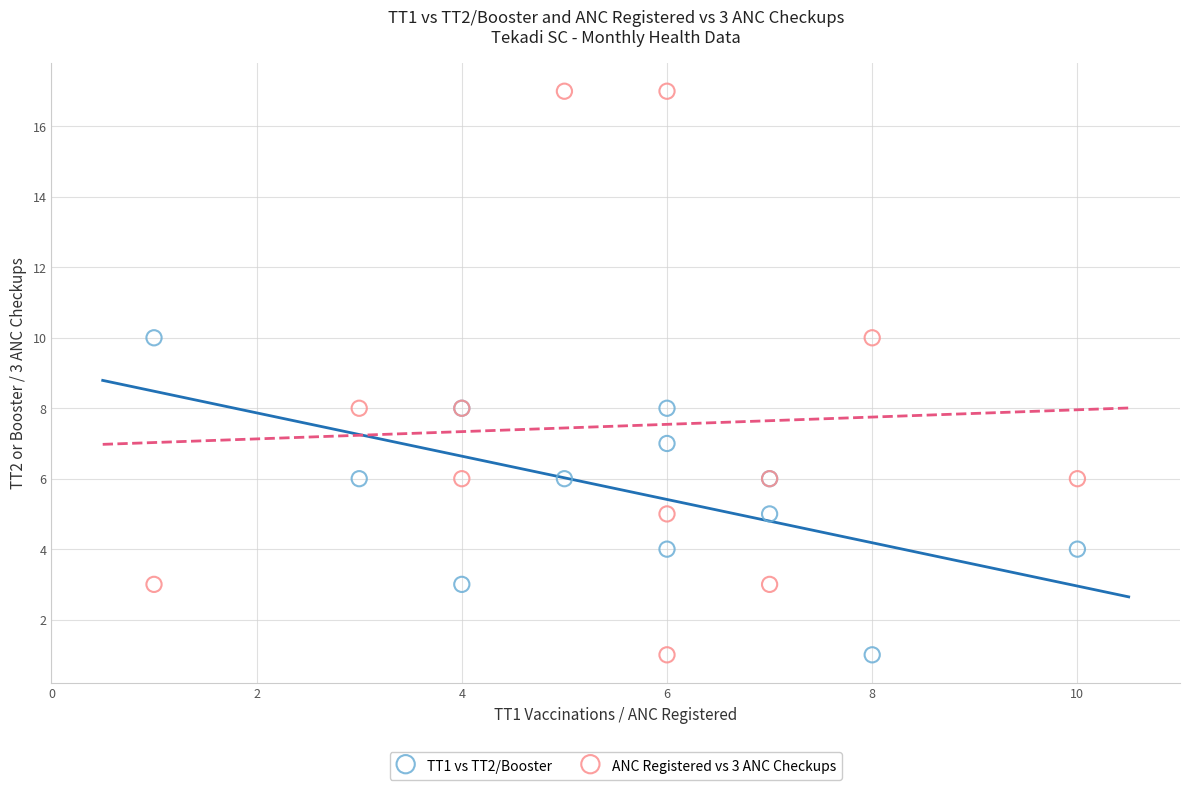

What is the X range (max minus min) for the scatter plot?

9